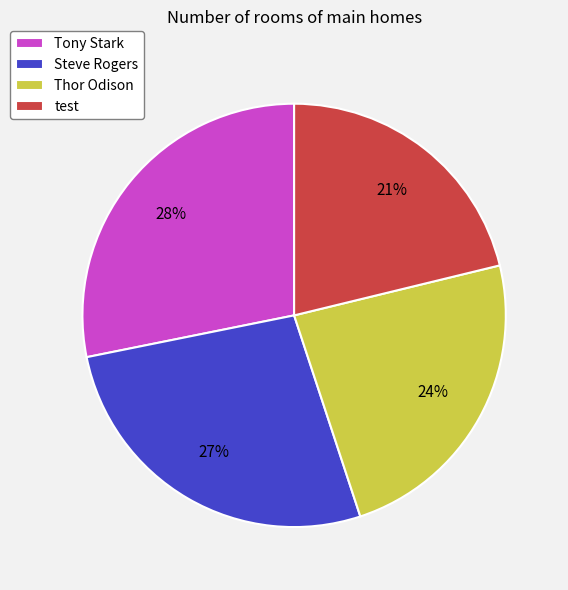

True or false: Tony Stark accounts for 28% of the total.

True